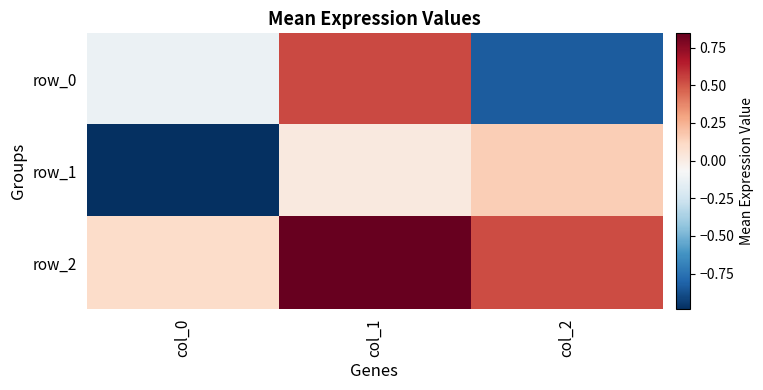

The row_2 series shows 0.3 at col_1. True or false?

False